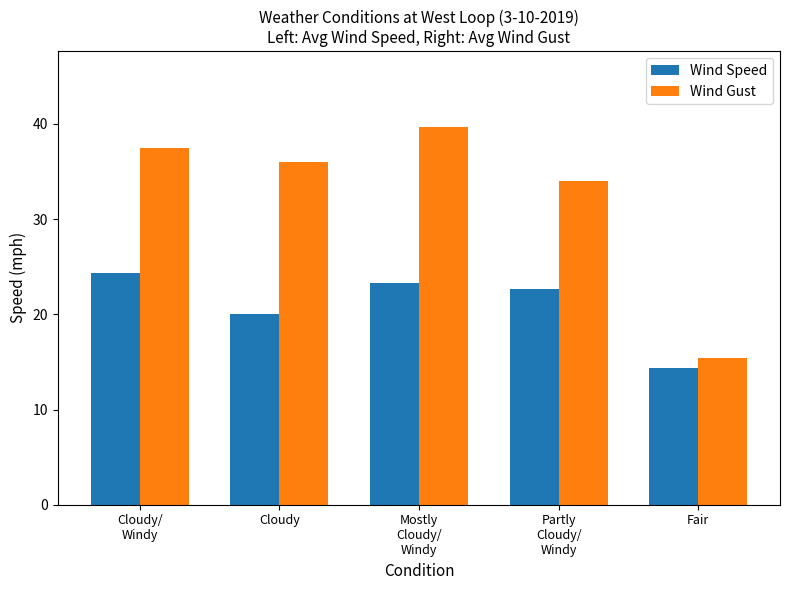

What is the label of the 2nd bar from the left?

Cloudy